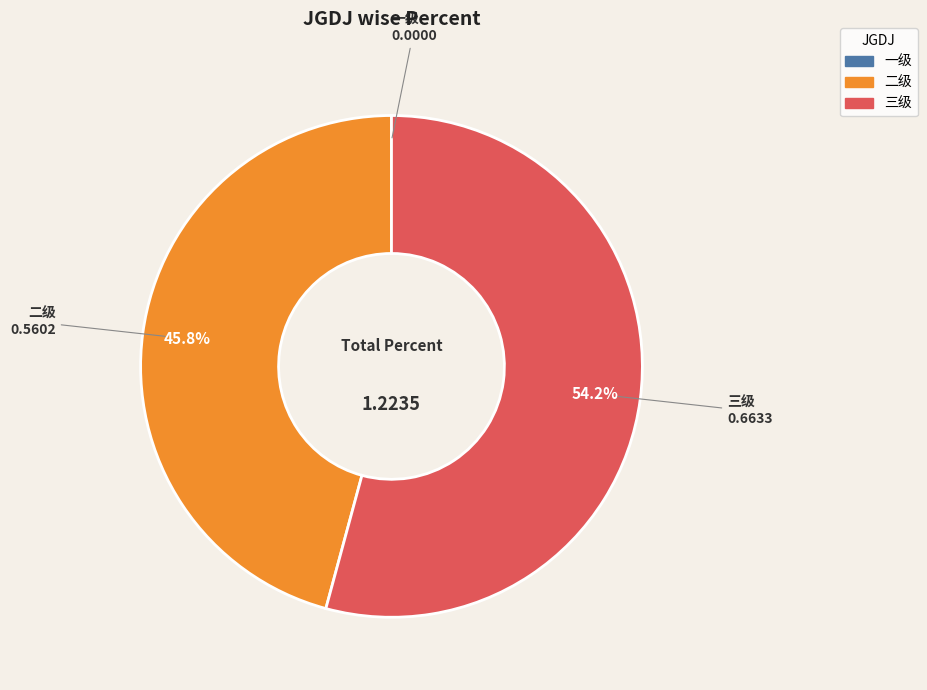

Which category accounts for the majority?

三级